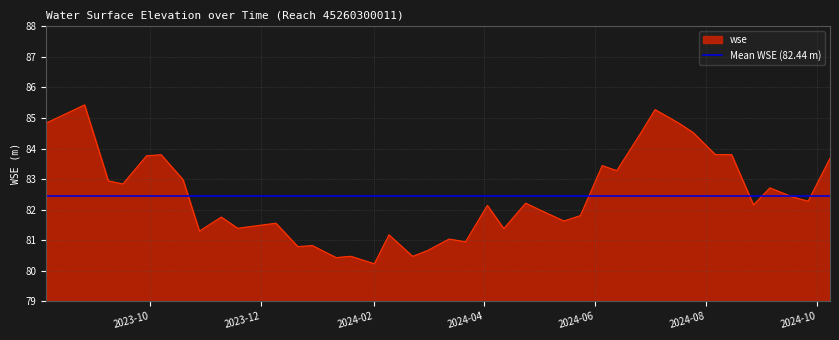

How many interior local valleys (lower than both neighbors) does the data have?

13